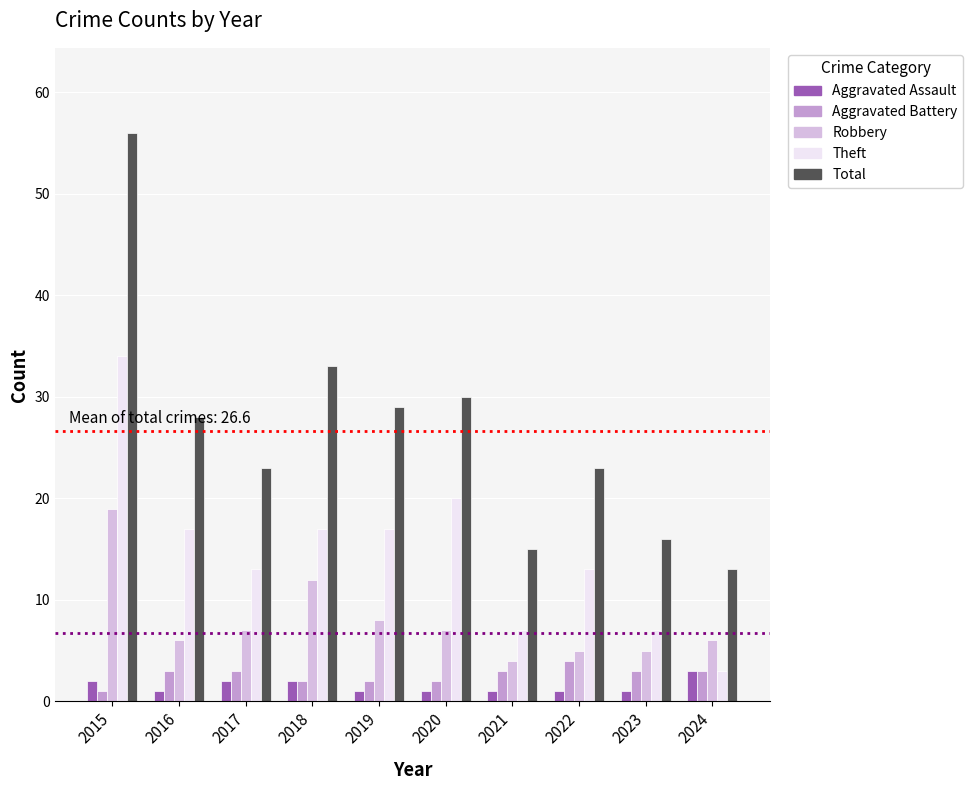

At how many categories does at least one series exceed 55?

1